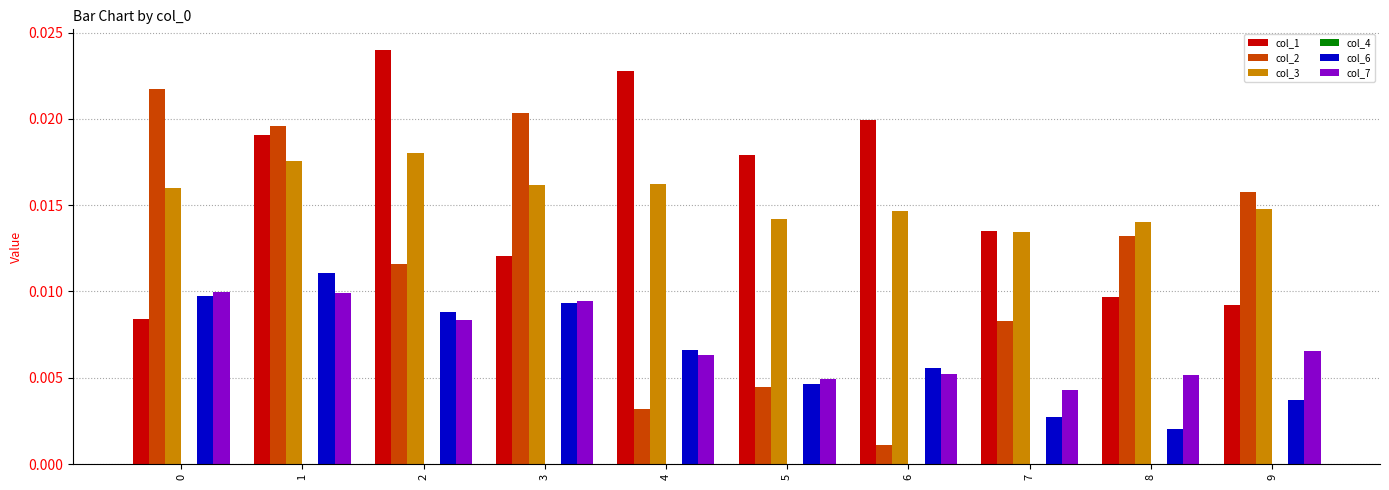

At which label does col_7 reach its minimum?

7